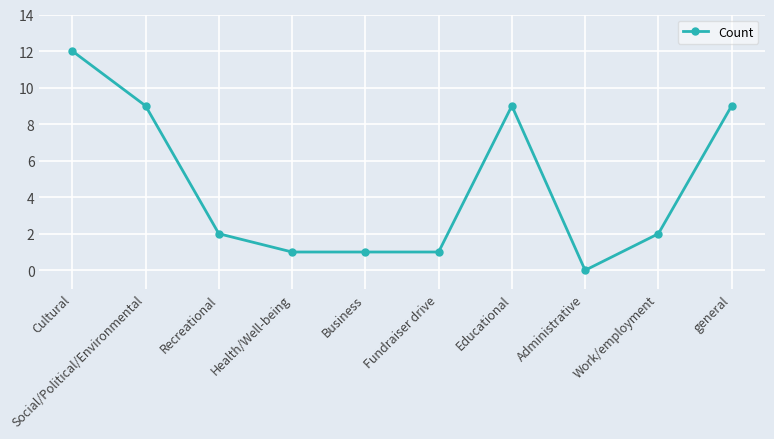

What is the difference between the maximum and minimum values?

12